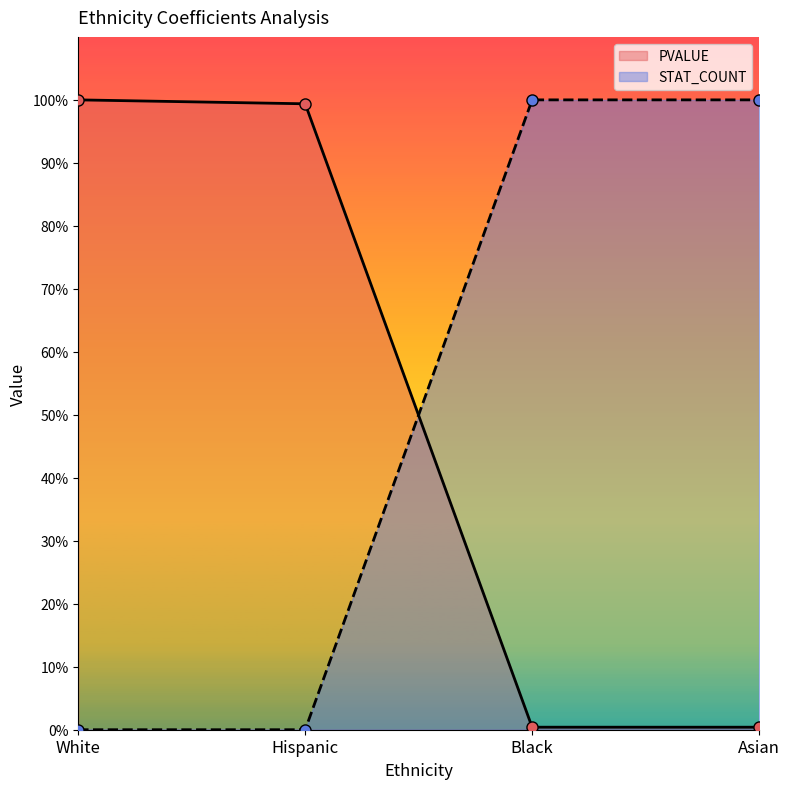

At White, list the series in order from smallest to largest.

STAT_COUNT, PVALUE